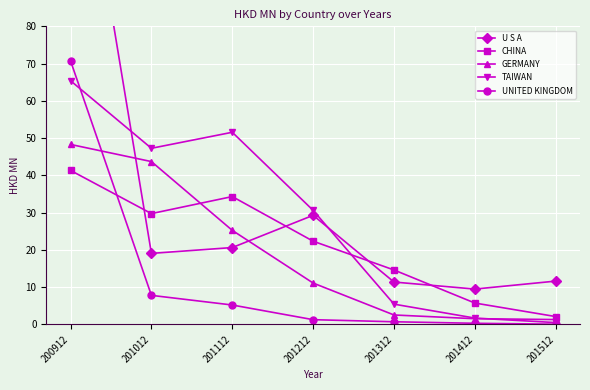

What is the total value across all series at 201112?

137.0